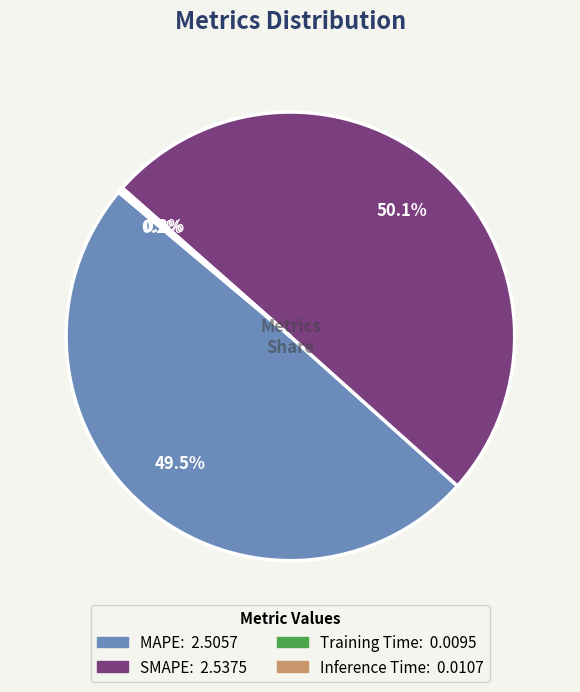

What is the largest slice in the pie chart?

SMAPE